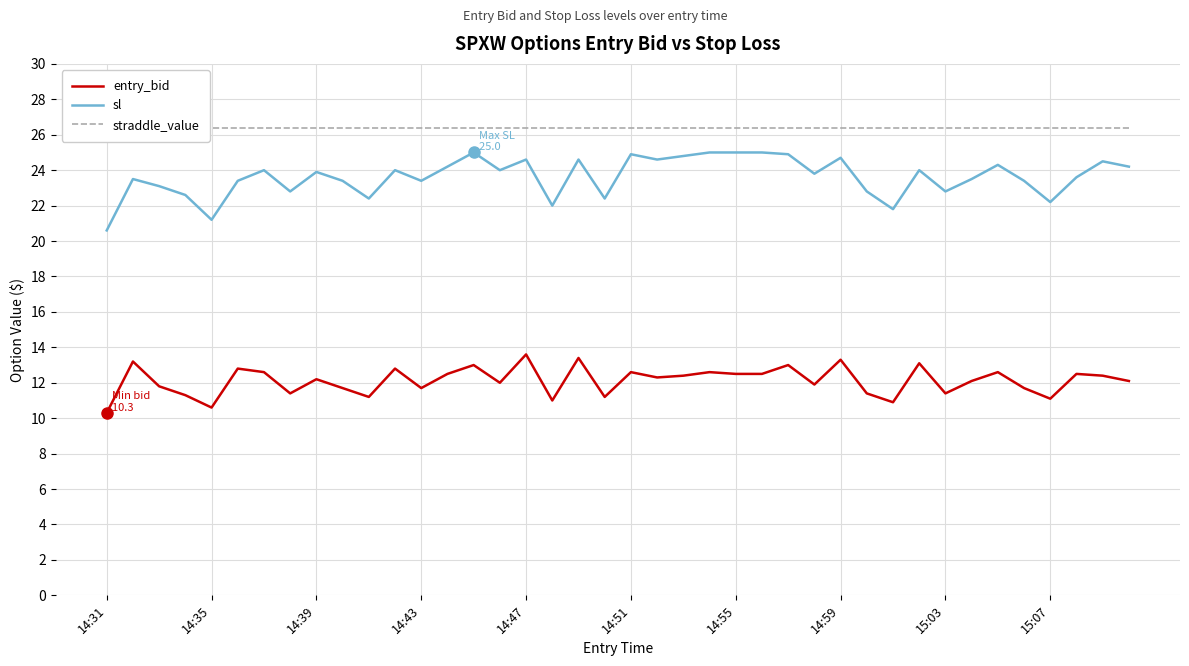

Which has a higher value, 19 or 14?

14